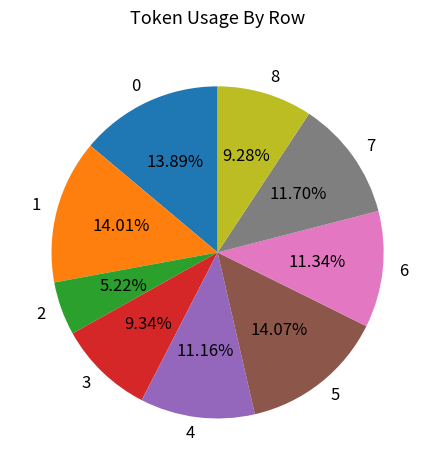

Count the number of slices in the pie.

9